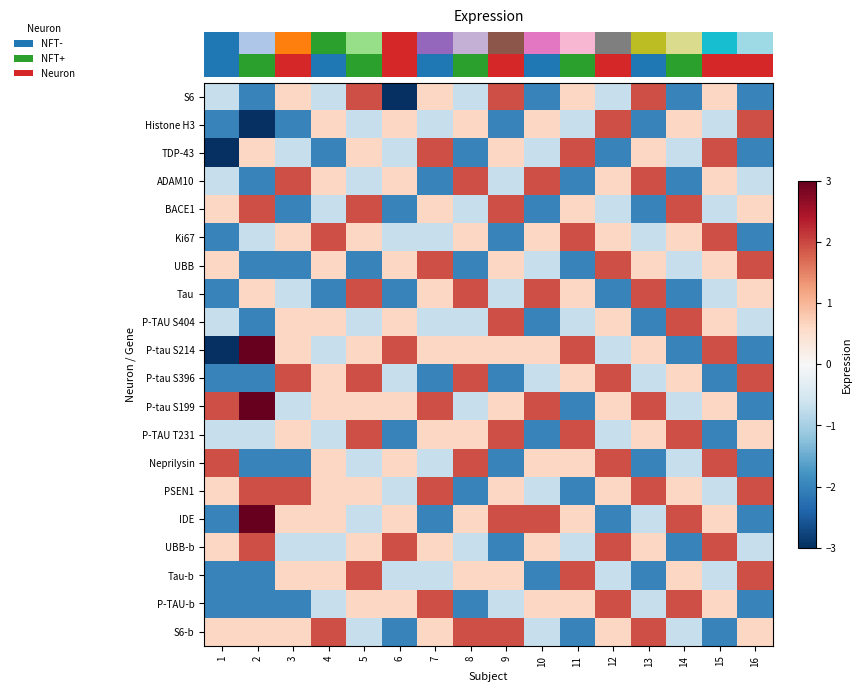

Reading left to right, transcribe all the data shown in this chart.

row_0: 1=-0.7	2=-2.0	3=0.6	4=-0.7	5=1.9	6=-3.3	7=0.6	8=-0.7	9=1.9	10=-2.0	11=0.6	12=-0.7	13=1.9	14=-2.0	15=0.6	16=-2.0
row_1: 1=-2.0	2=-3.3	3=-2.0	4=0.6	5=-0.7	6=0.6	7=-0.7	8=0.6	9=-2.0	10=0.6	11=-0.7	12=1.9	13=-2.0	14=0.6	15=-0.7	16=1.9
row_2: 1=-3.3	2=0.6	3=-0.7	4=-2.0	5=0.6	6=-0.7	7=1.9	8=-2.0	9=0.6	10=-0.7	11=1.9	12=-2.0	13=0.6	14=-0.7	15=1.9	16=-2.0
row_3: 1=-0.7	2=-2.0	3=1.9	4=0.6	5=-0.7	6=0.6	7=-2.0	8=1.9	9=-0.7	10=1.9	11=-2.0	12=0.6	13=1.9	14=-2.0	15=0.6	16=-0.7
row_4: 1=0.6	2=1.9	3=-2.0	4=-0.7	5=1.9	6=-2.0	7=0.6	8=-0.7	9=1.9	10=-2.0	11=0.6	12=-0.7	13=-2.0	14=1.9	15=-0.7	16=0.6
row_5: 1=-2.0	2=-0.7	3=0.6	4=1.9	5=0.6	6=-0.7	7=-0.7	8=0.6	9=-2.0	10=0.6	11=1.9	12=0.6	13=-0.7	14=0.6	15=1.9	16=-2.0
row_6: 1=0.6	2=-2.0	3=-2.0	4=0.6	5=-2.0	6=0.6	7=1.9	8=-2.0	9=0.6	10=-0.7	11=-2.0	12=1.9	13=0.6	14=-0.7	15=0.6	16=1.9
row_7: 1=-2.0	2=0.6	3=-0.7	4=-2.0	5=1.9	6=-2.0	7=0.6	8=1.9	9=-0.7	10=1.9	11=0.6	12=-2.0	13=1.9	14=-2.0	15=-0.7	16=0.6
row_8: 1=-0.7	2=-2.0	3=0.6	4=0.6	5=-0.7	6=0.6	7=-0.7	8=-0.7	9=1.9	10=-2.0	11=-0.7	12=0.6	13=-2.0	14=1.9	15=0.6	16=-0.7
row_9: 1=-3.3	2=4.5	3=0.6	4=-0.7	5=0.6	6=1.9	7=0.6	8=0.6	9=0.6	10=0.6	11=1.9	12=-0.7	13=0.6	14=-2.0	15=1.9	16=-2.0
row_10: 1=-2.0	2=-2.0	3=1.9	4=0.6	5=1.9	6=-0.7	7=-2.0	8=1.9	9=-2.0	10=-0.7	11=0.6	12=1.9	13=-0.7	14=0.6	15=-2.0	16=1.9
row_11: 1=1.9	2=3.2	3=-0.7	4=0.6	5=0.6	6=0.6	7=1.9	8=-0.7	9=0.6	10=1.9	11=-2.0	12=0.6	13=1.9	14=-0.7	15=0.6	16=-2.0
row_12: 1=-0.7	2=-0.7	3=0.6	4=-0.7	5=1.9	6=-2.0	7=0.6	8=0.6	9=1.9	10=-2.0	11=1.9	12=-0.7	13=0.6	14=1.9	15=-2.0	16=0.6
row_13: 1=1.9	2=-2.0	3=-2.0	4=0.6	5=-0.7	6=0.6	7=-0.7	8=1.9	9=-2.0	10=0.6	11=0.6	12=1.9	13=-2.0	14=-0.7	15=1.9	16=-2.0
row_14: 1=0.6	2=1.9	3=1.9	4=0.6	5=0.6	6=-0.7	7=1.9	8=-2.0	9=0.6	10=-0.7	11=-2.0	12=0.6	13=1.9	14=0.6	15=-0.7	16=1.9
row_15: 1=-2.0	2=4.5	3=0.6	4=0.6	5=-0.7	6=0.6	7=-2.0	8=0.6	9=1.9	10=1.9	11=0.6	12=-2.0	13=-0.7	14=1.9	15=0.6	16=-2.0
row_16: 1=0.6	2=1.9	3=-0.7	4=-0.7	5=0.6	6=1.9	7=0.6	8=-0.7	9=-2.0	10=0.6	11=-0.7	12=1.9	13=0.6	14=-2.0	15=1.9	16=-0.7
row_17: 1=-2.0	2=-2.0	3=0.6	4=0.6	5=1.9	6=-0.7	7=-0.7	8=0.6	9=0.6	10=-2.0	11=1.9	12=-0.7	13=-2.0	14=0.6	15=-0.7	16=1.9
row_18: 1=-2.0	2=-2.0	3=-2.0	4=-0.7	5=0.6	6=0.6	7=1.9	8=-2.0	9=-0.7	10=0.6	11=0.6	12=1.9	13=-0.7	14=1.9	15=0.6	16=-2.0
row_19: 1=0.6	2=0.6	3=0.6	4=1.9	5=-0.7	6=-2.0	7=0.6	8=1.9	9=1.9	10=-0.7	11=-2.0	12=0.6	13=1.9	14=-0.7	15=-2.0	16=0.6